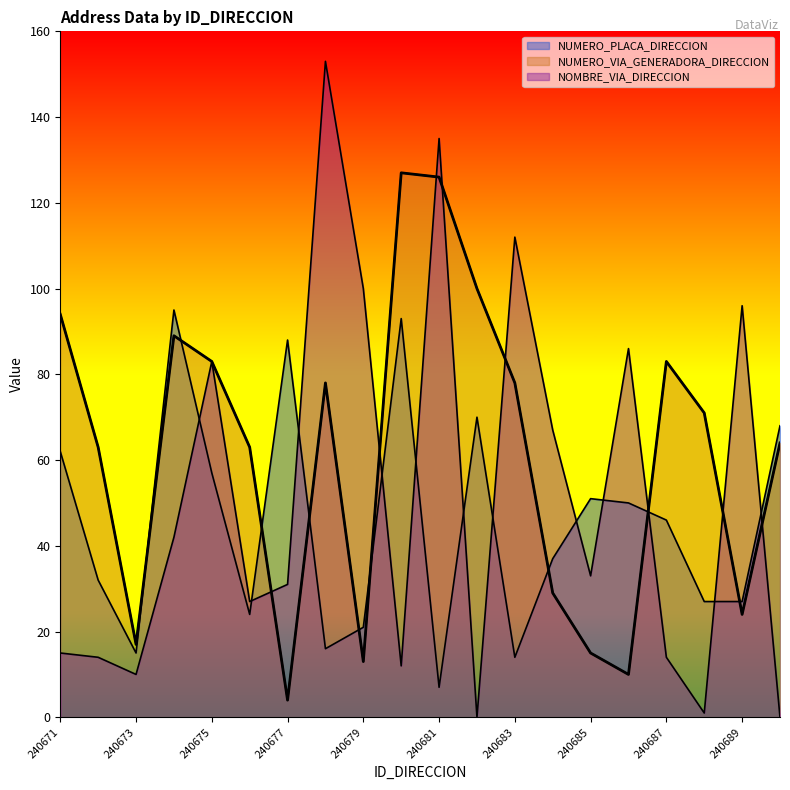

What is the difference between the NUMERO_VIA_GENERADORA_DIRECCION values at 240680 and 240675?

44